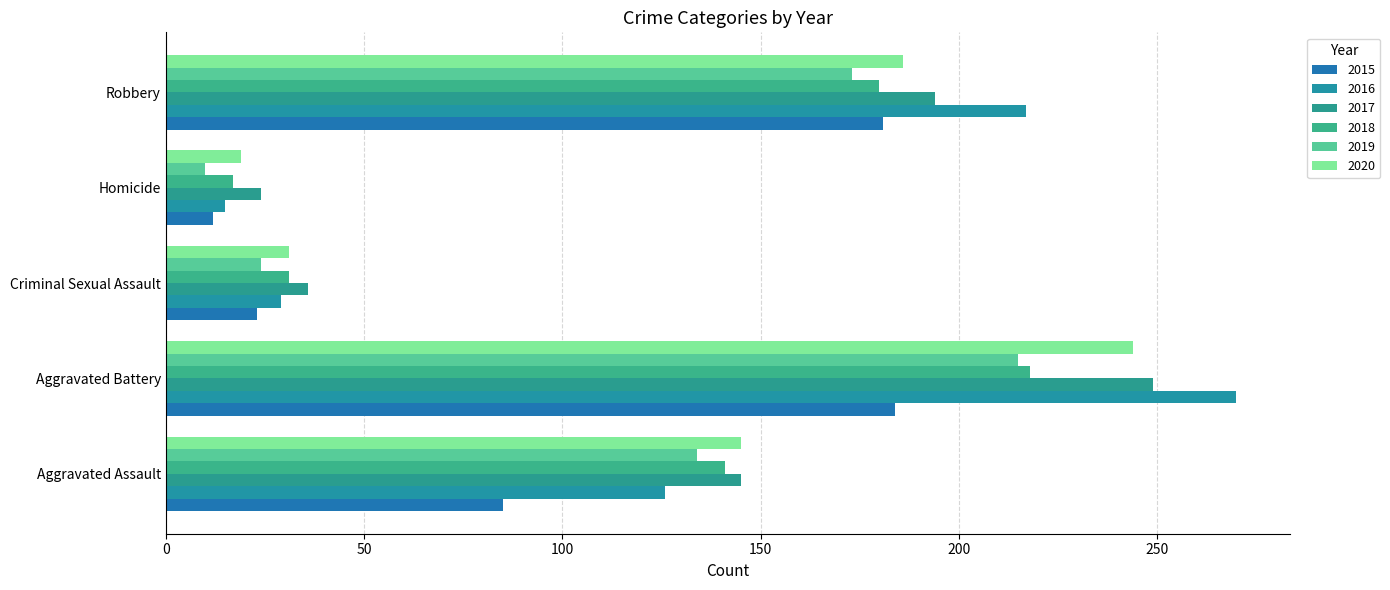

What is the total value across all series at Criminal Sexual Assault?

174